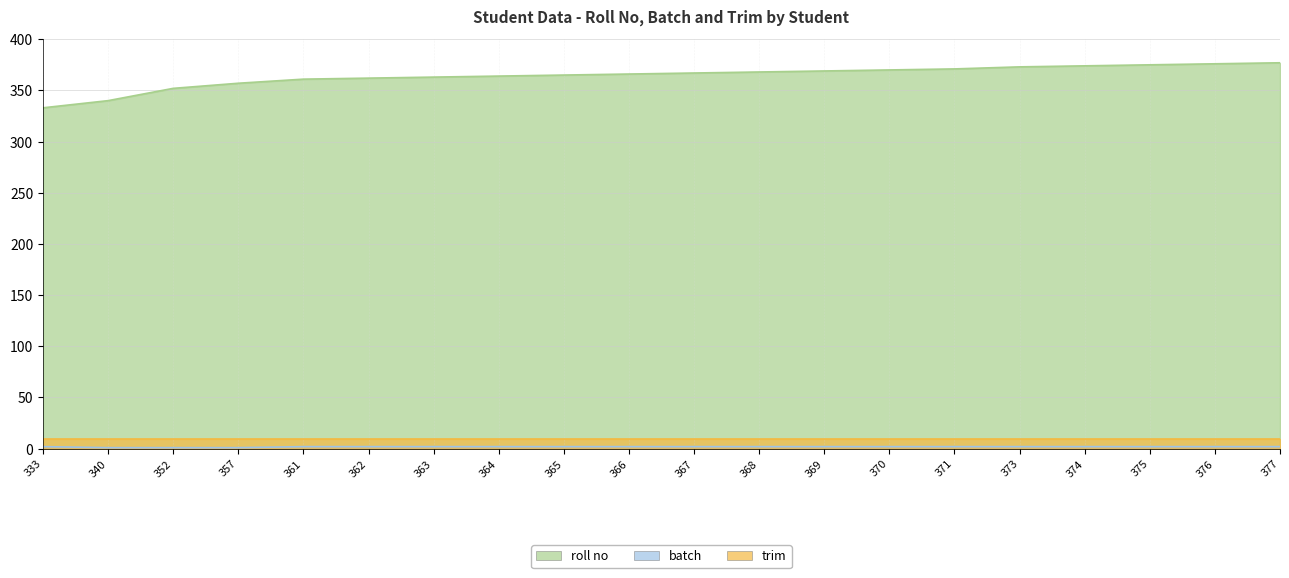

At which category is the sum across all series the highest?

377